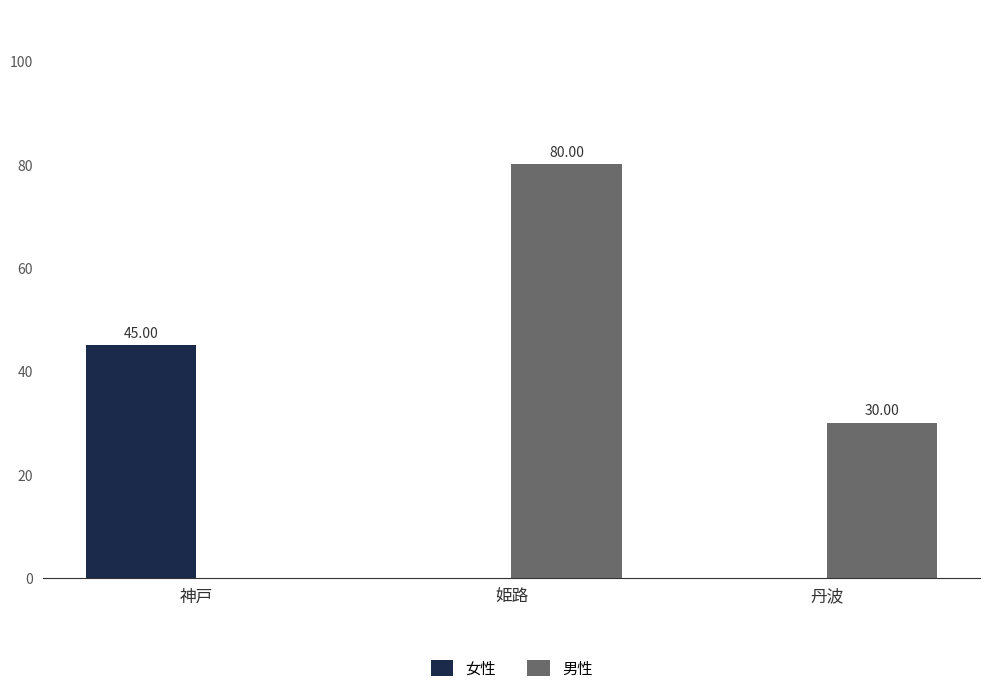

At which category is the sum across all series the highest?

姫路